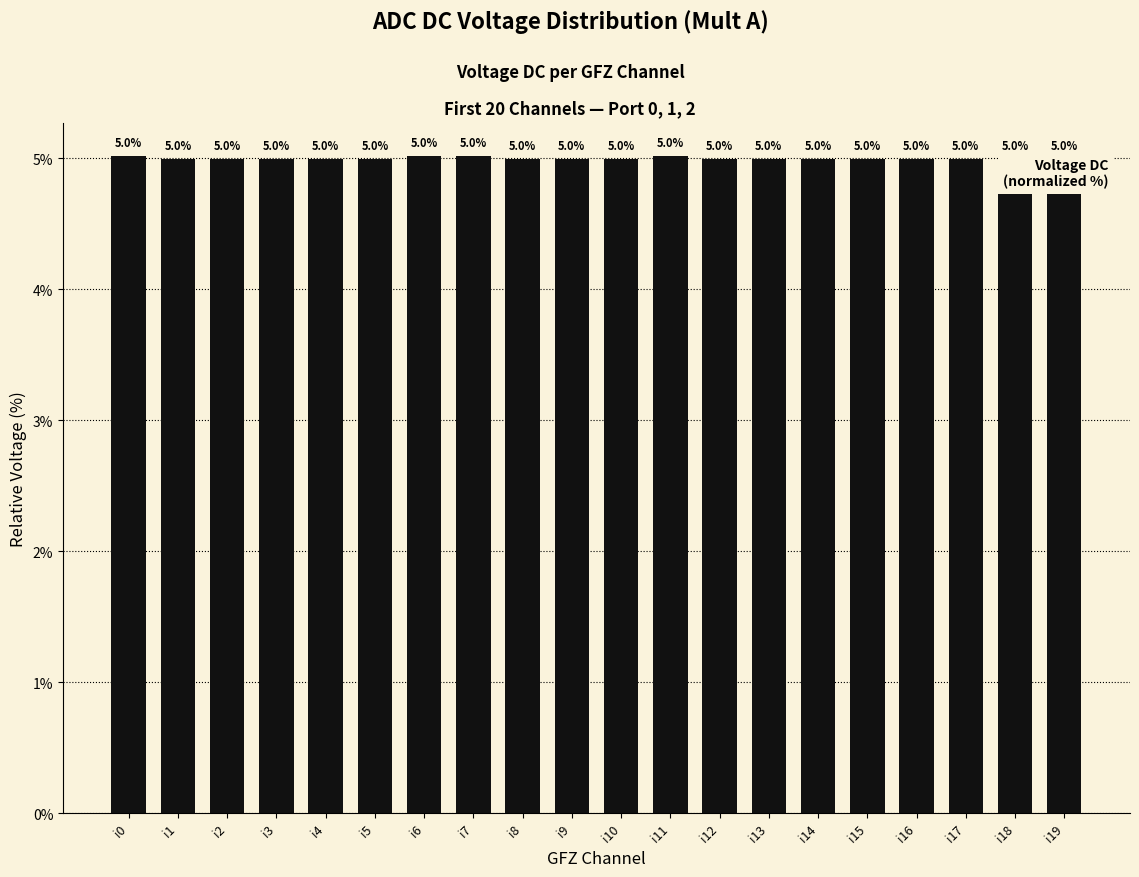

Reading right to left, extract all data points from this chart.

5.0	5.0	5.0	5.0	5.0	5.0	5.0	5.0	5.0	5.0	5.0	5.0	5.0	5.0	5.0	5.0	5.0	5.0	5.0	5.0